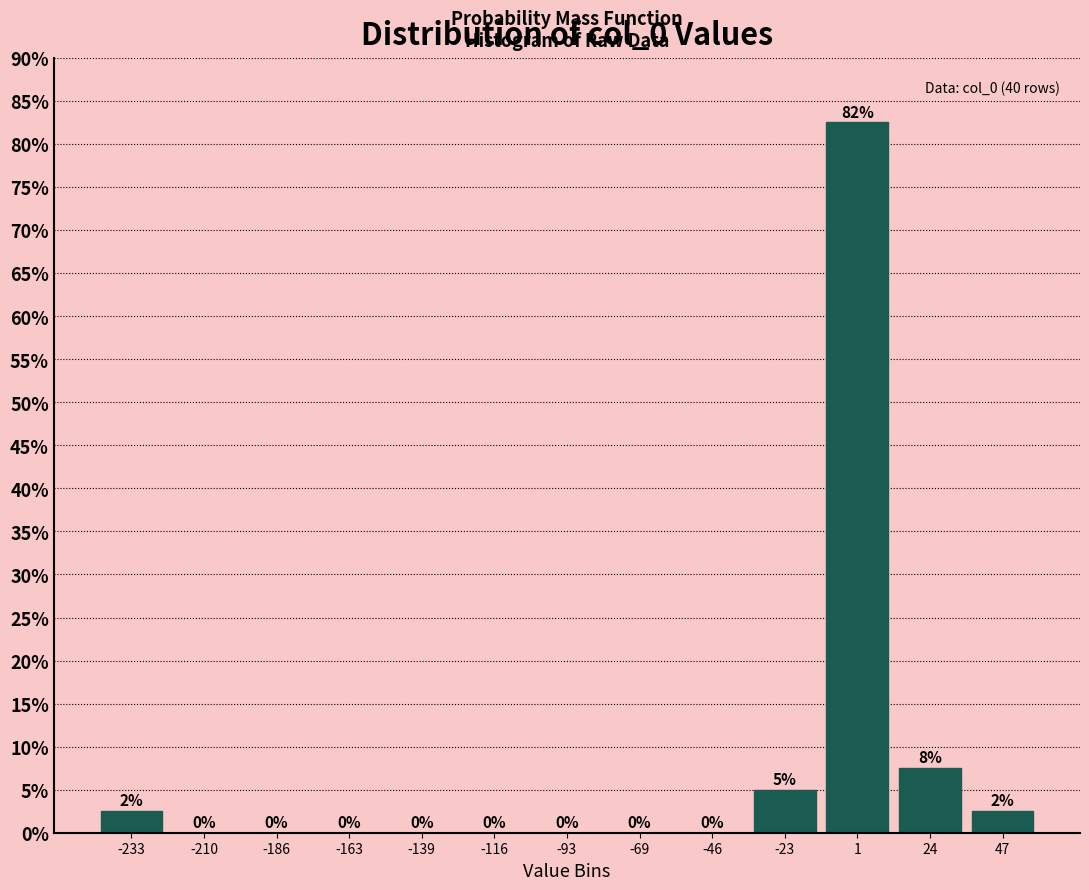

Over which range of the x-axis is the bar tallest?

-10 to 10